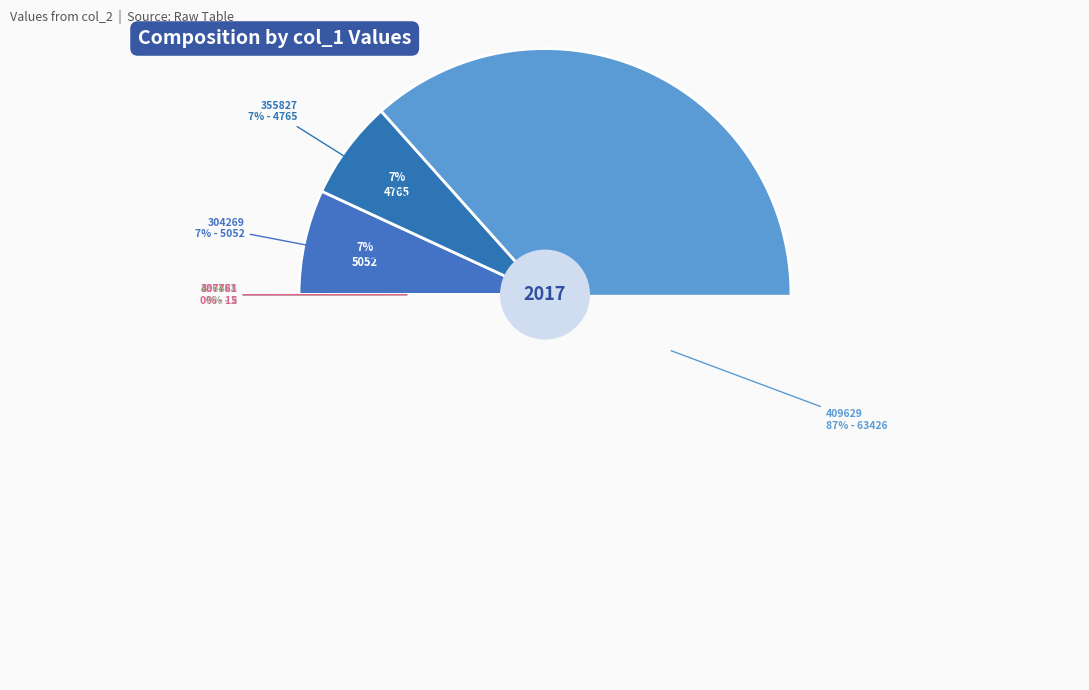

Count the number of slices in the pie.

6